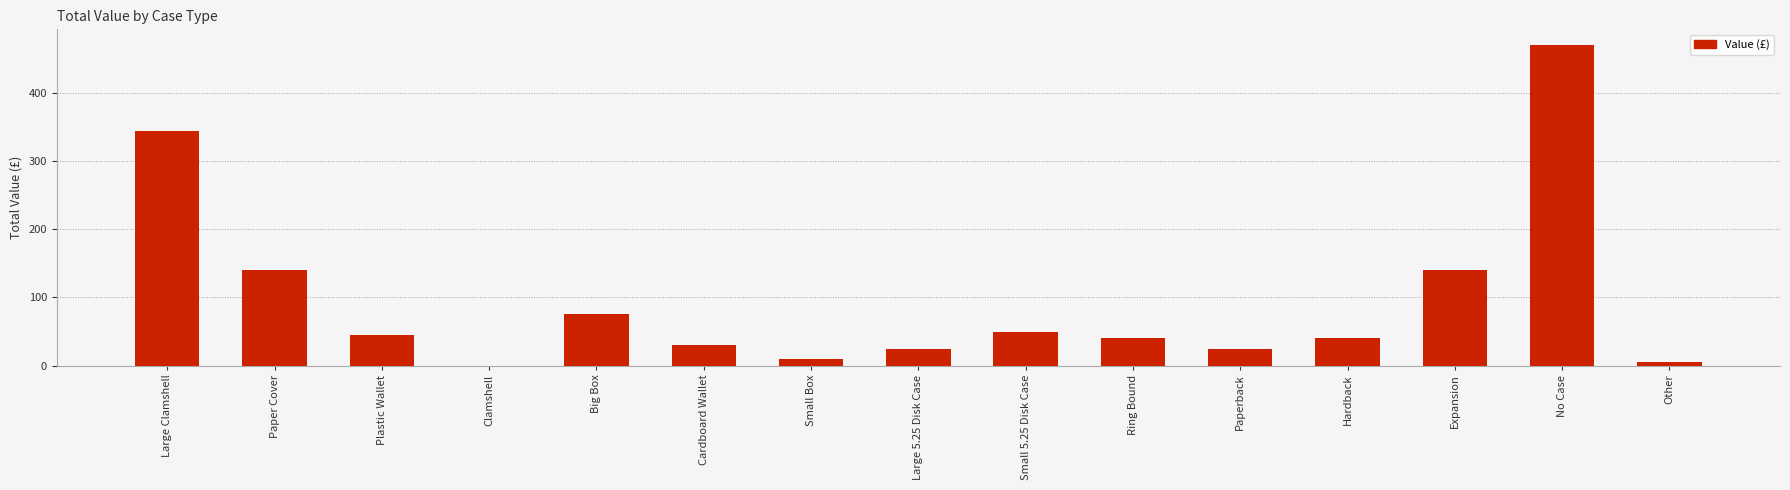

Count the number of data series in this chart.

1